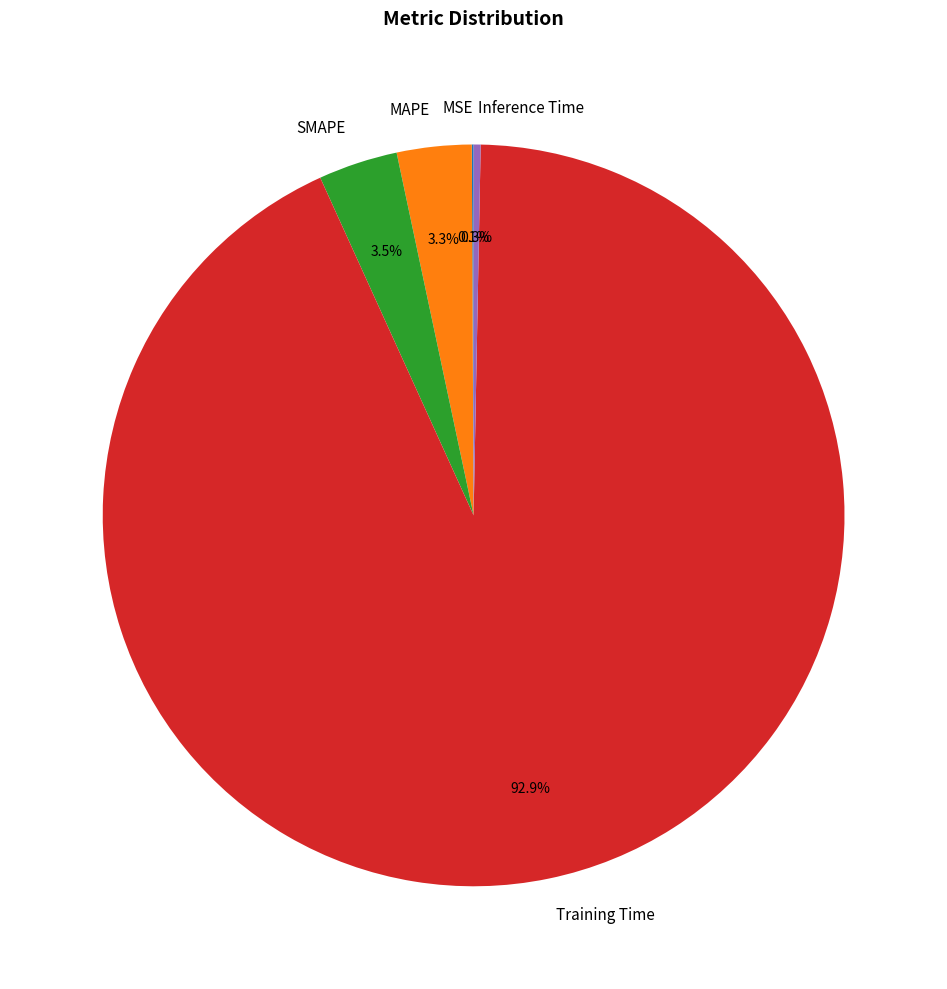

To the nearest percent, what is the difference between the MAPE and Training Time slice percentages?

90%